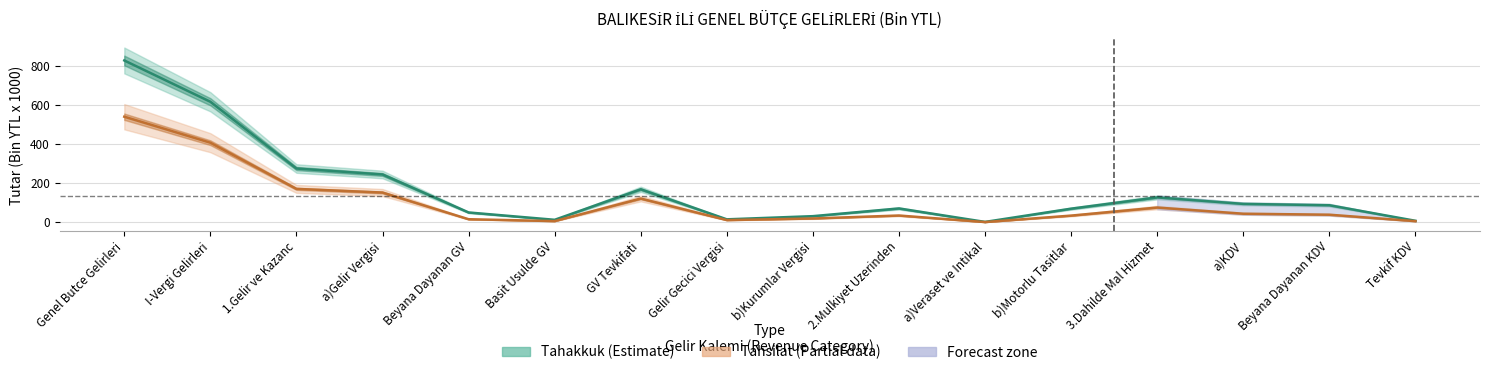

Is it true that tahakkuk equals 12.0 at Basit Usulde GV?

True